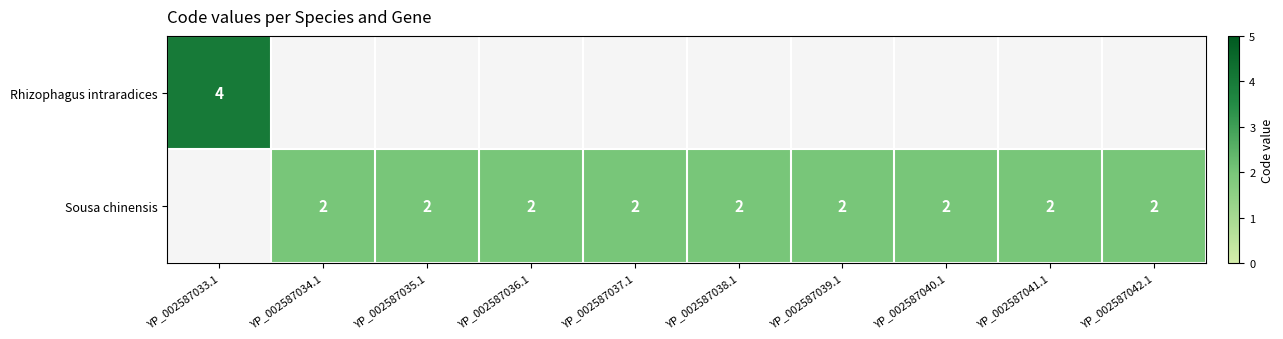

At which category does the chart reach its peak across all series?

YP_002587033.1